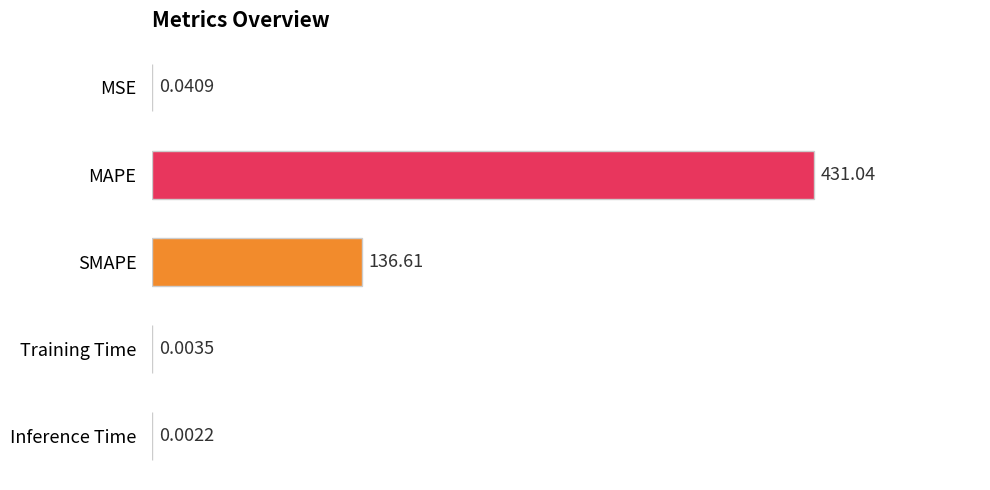

What is the sum of all values?

567.7